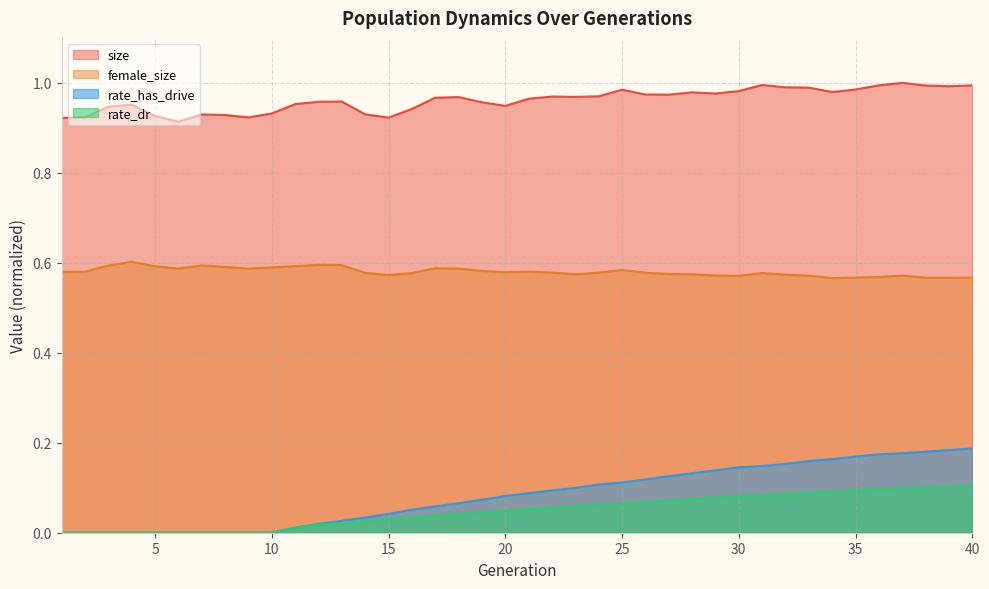

At which category does the chart reach its peak across all series?

37